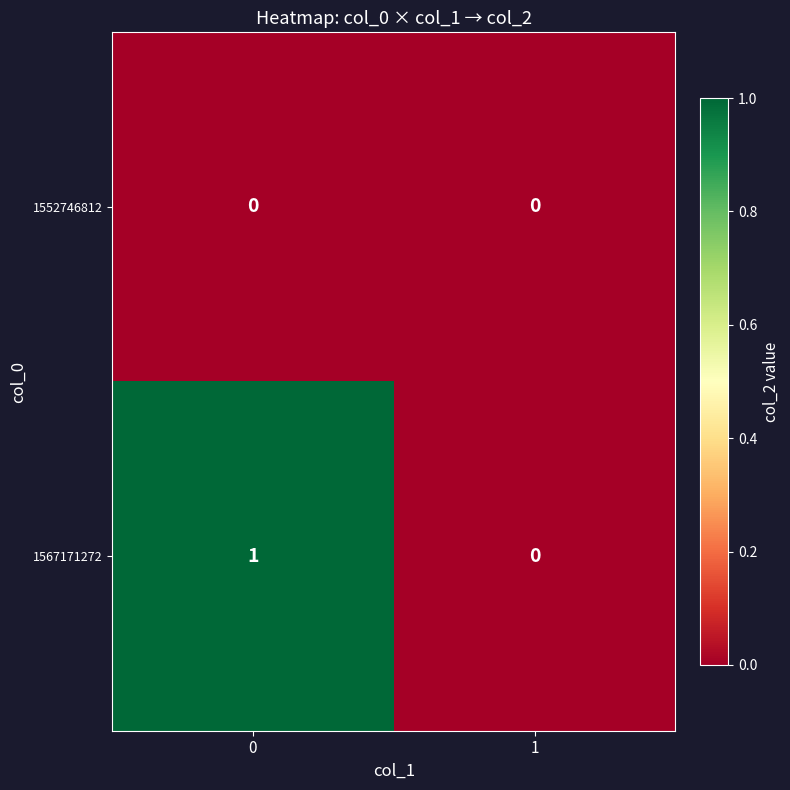

Which series has the largest range (max minus min)?

1567171272